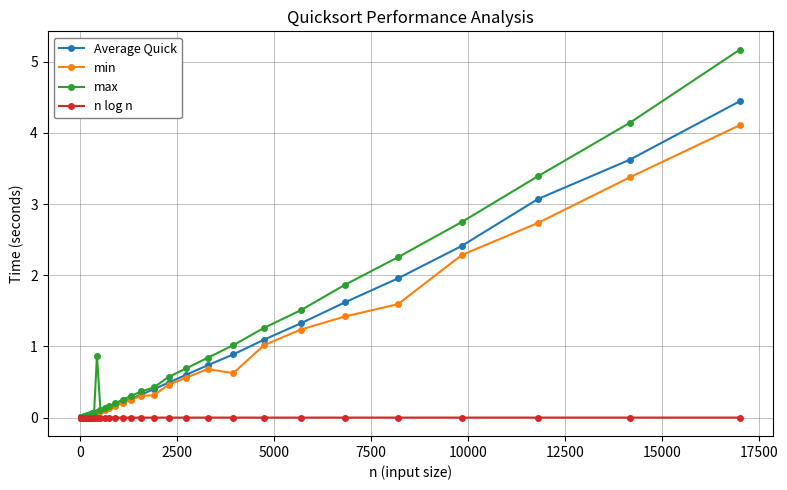

What is the highest value of the Average Quick series?

4.4